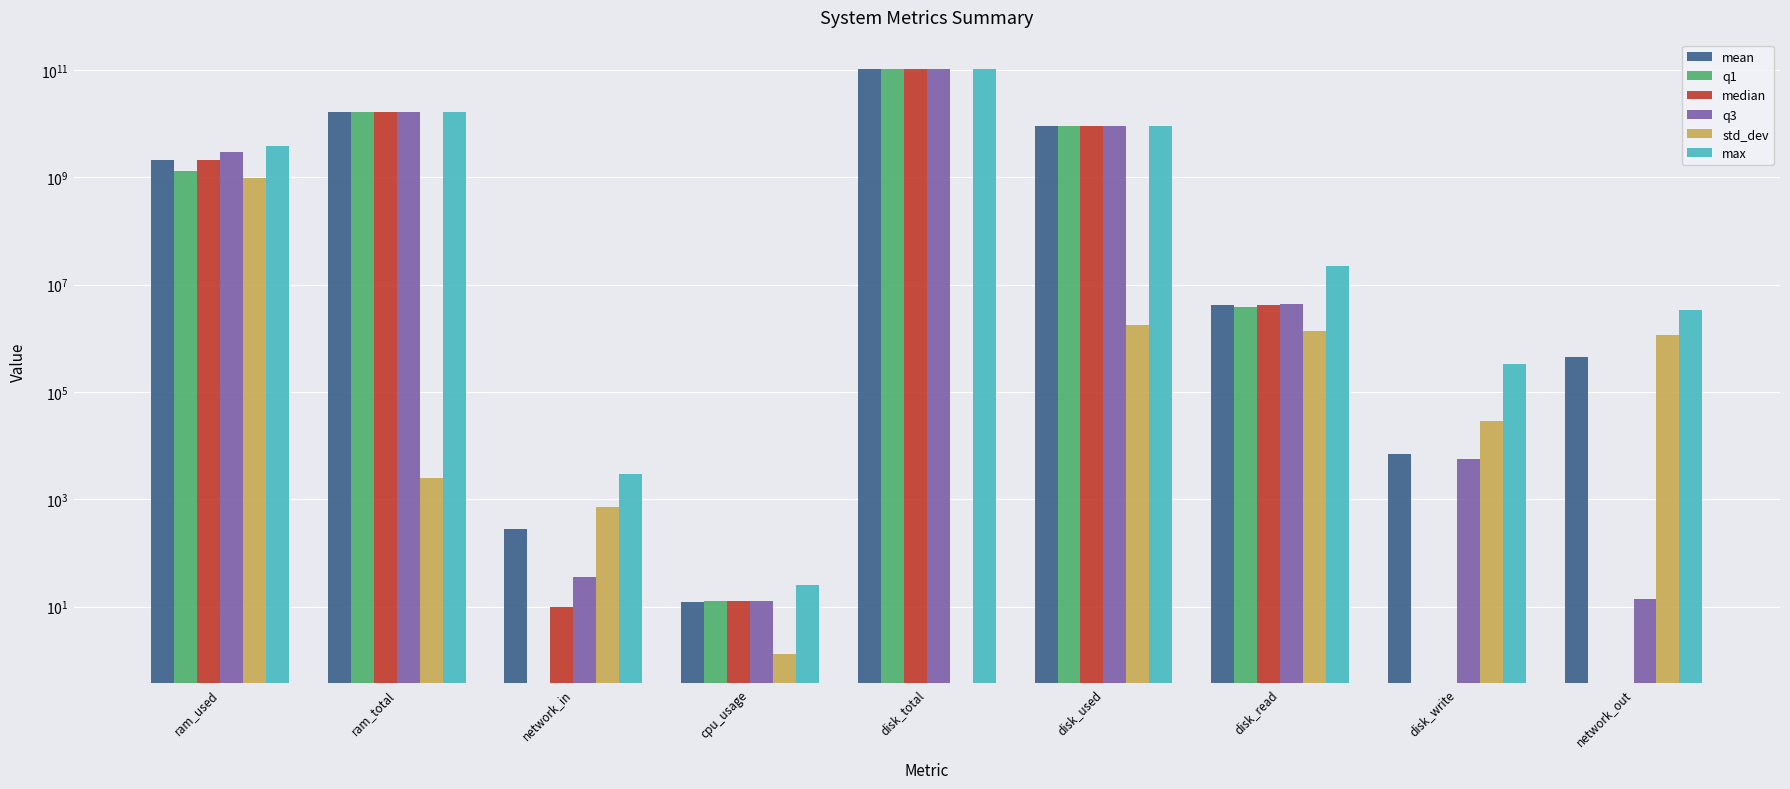

Which has a higher value, disk_total or cpu_usage?

disk_total